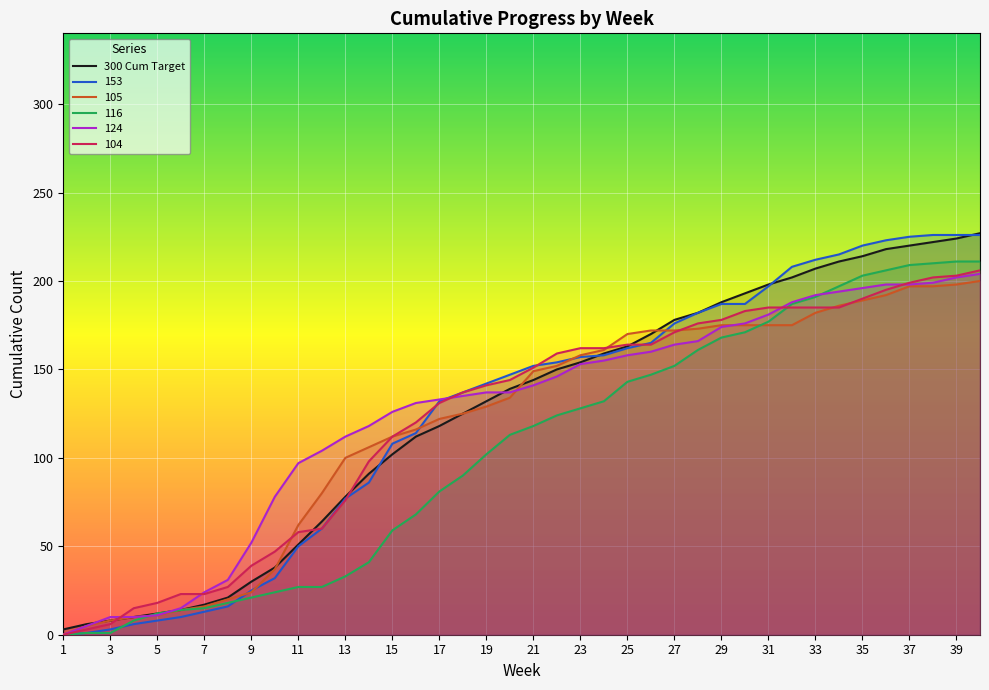

Which series has the widest spread of values?

153